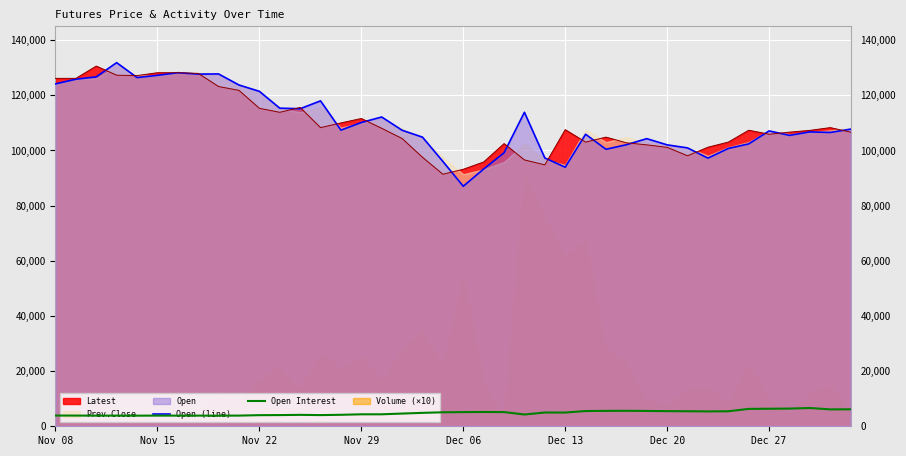

Does the chart display data point markers on the line(s)?

No